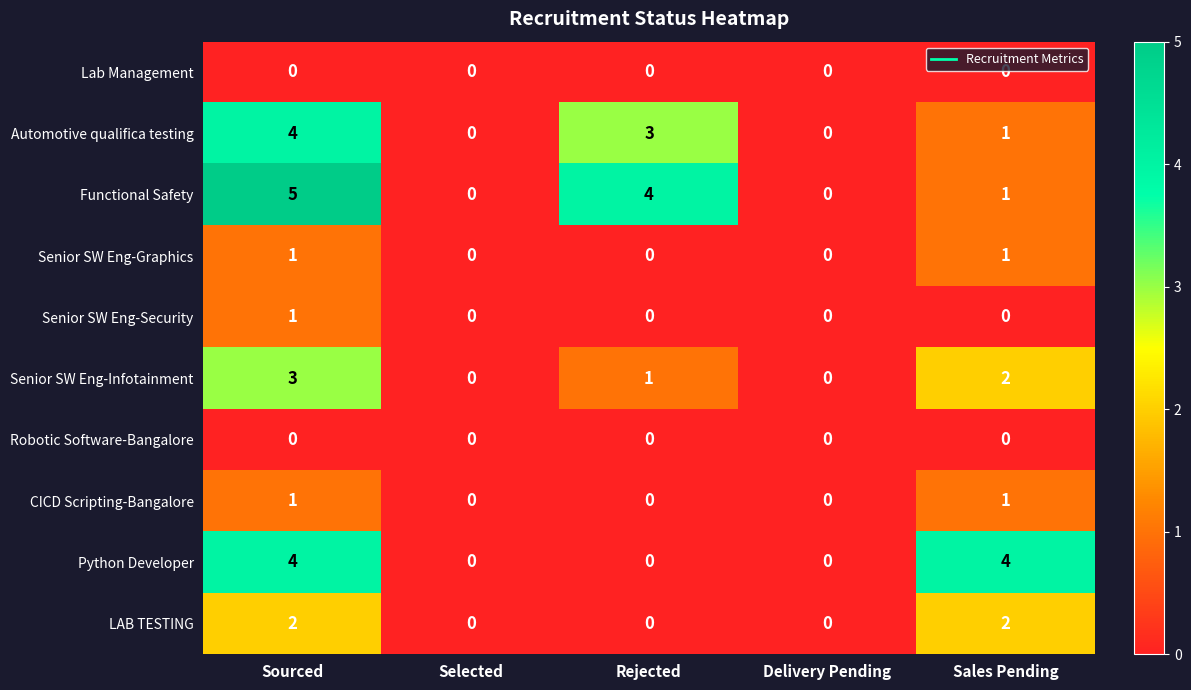

Which label corresponds to the largest value in the chart?

Sourced